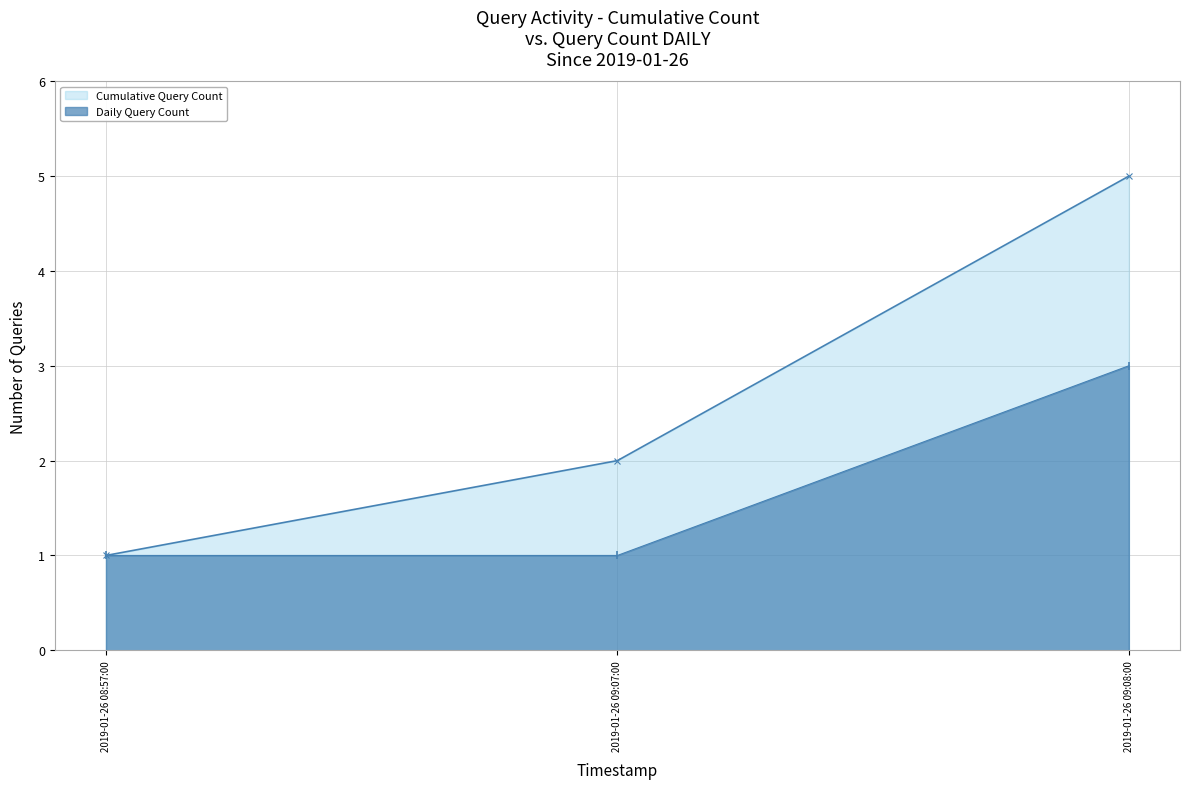

List the series in order of their peak value, lowest first.

Daily Query Count, Cumulative Query Count